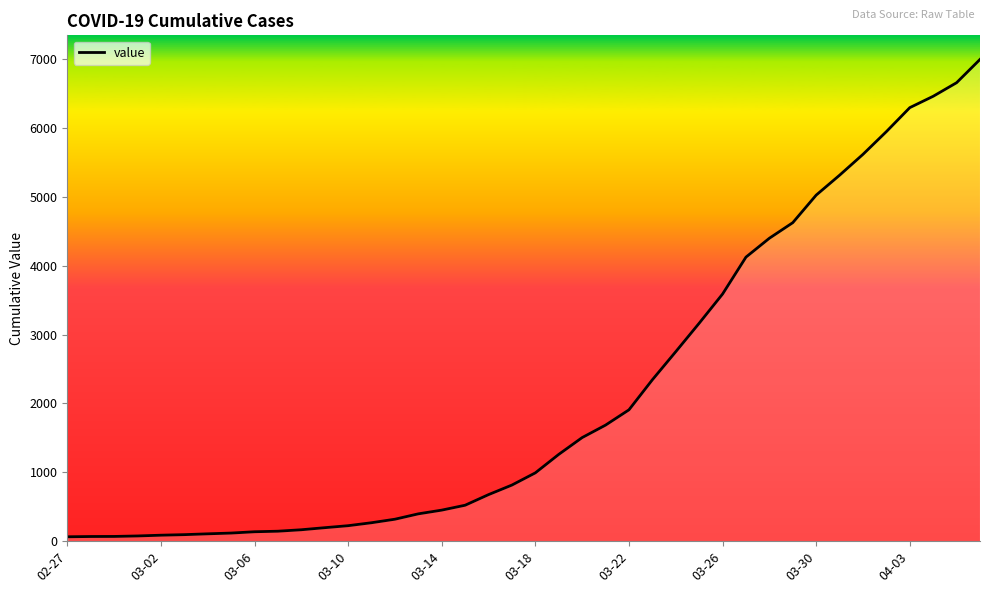

What is the difference between the maximum and minimum values?

6930